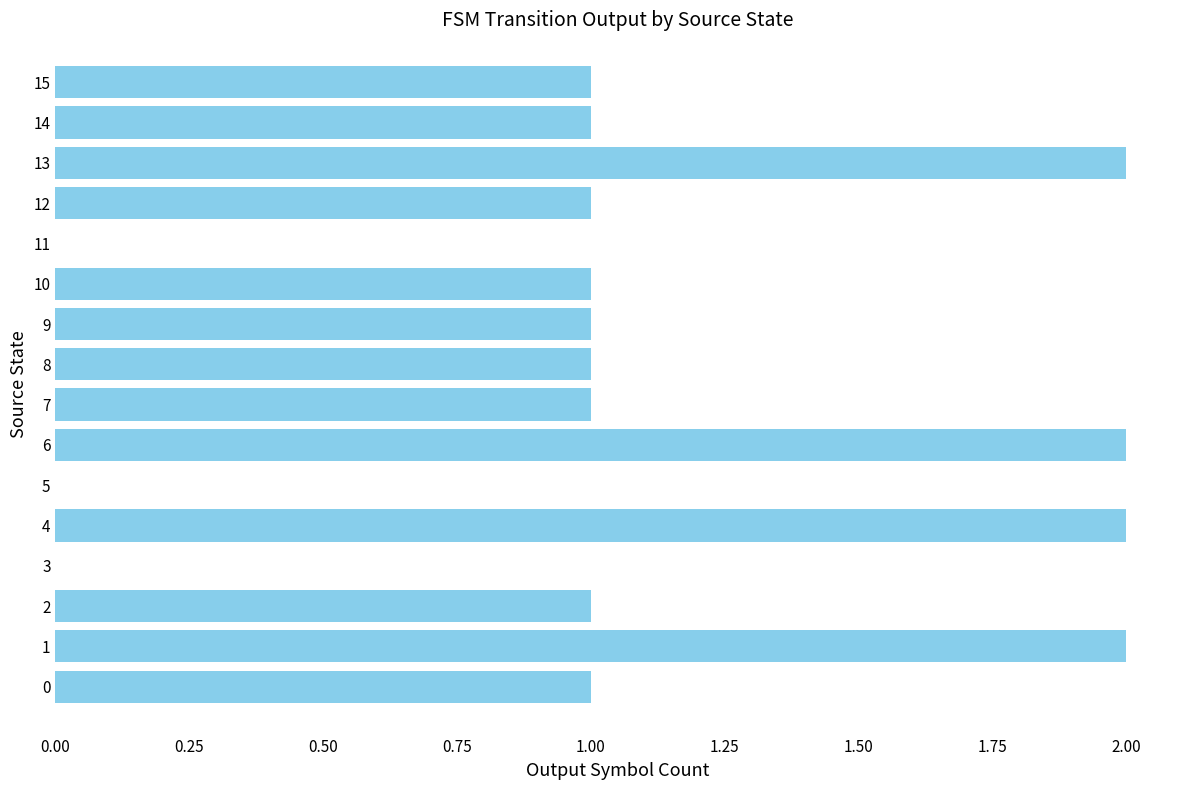

What is the change in value from 3 to 7?

+1